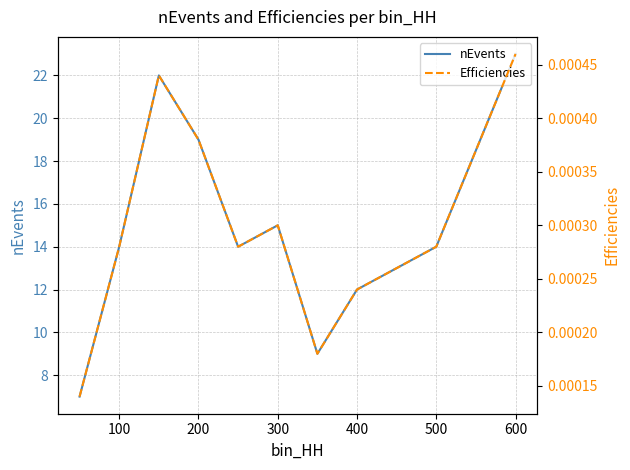

The value of nEvents at 200 is 19. True or false?

True